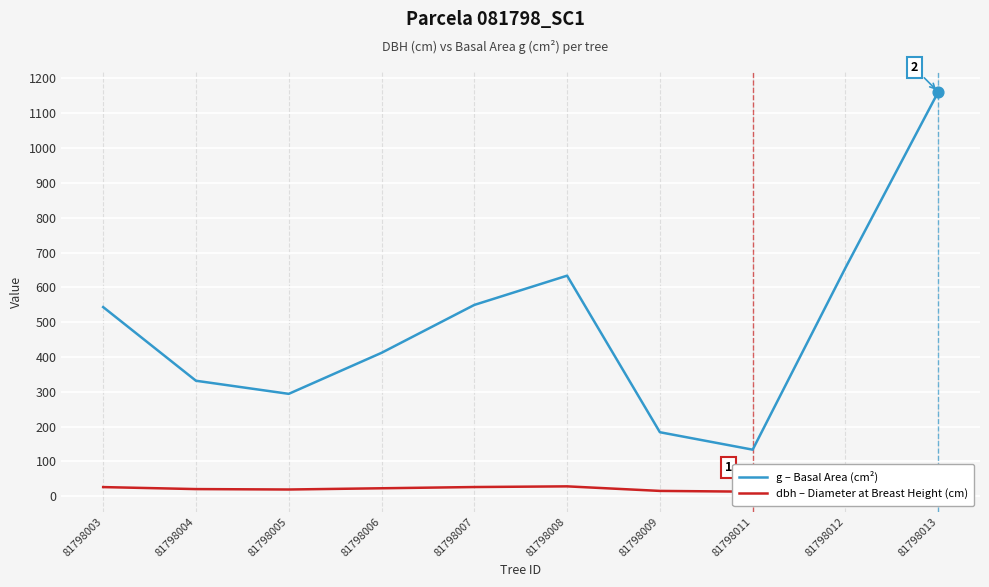

Which series has the widest spread of Y values?

g – Basal Area (cm²)